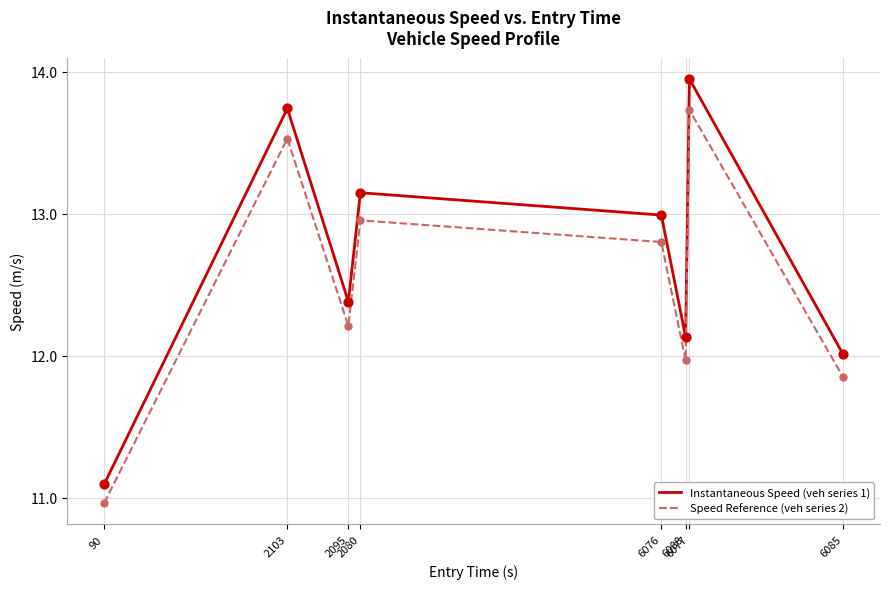

Which series has the largest total across all categories?

Instantaneous Speed (veh series 1)